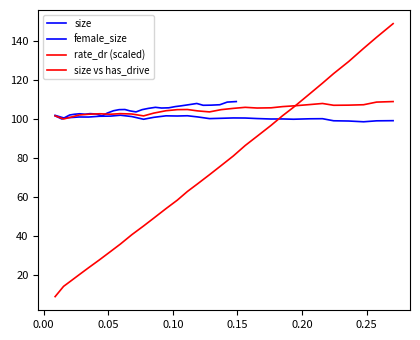

How many lines are shown in the chart?

4